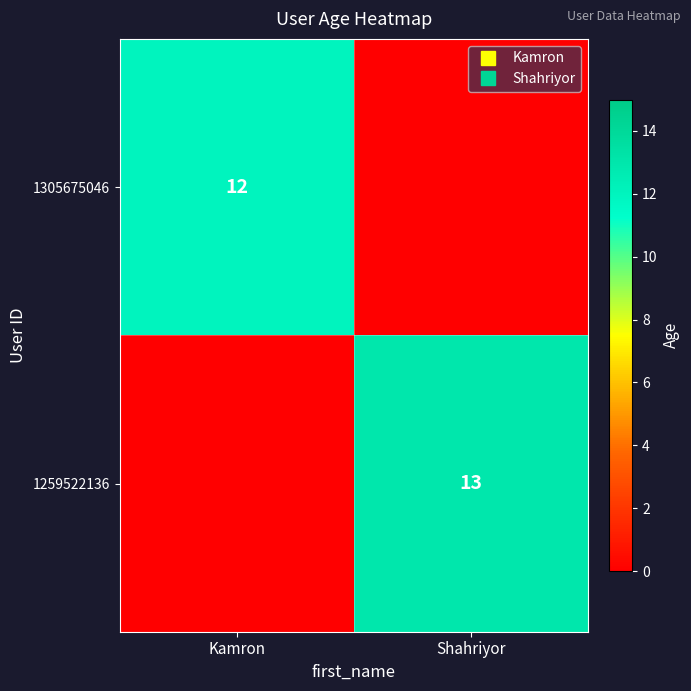

Rank the series by their average value, from highest to lowest.

1259522136, 1305675046